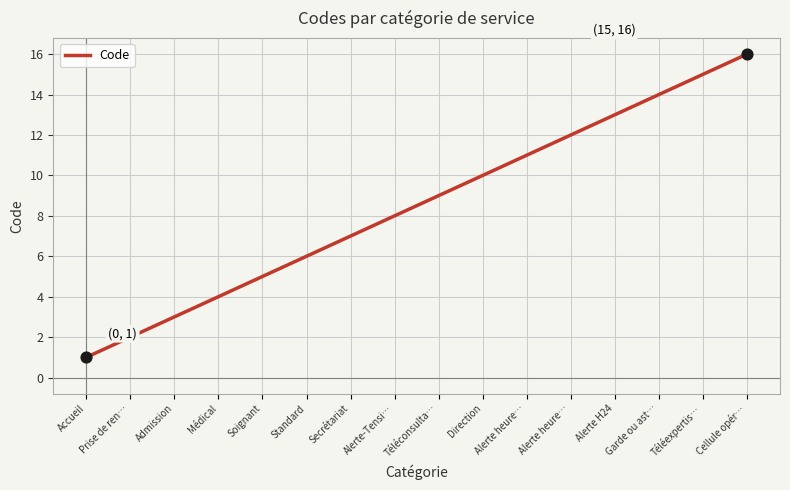

Between Téléconsulta… and Alerte H24, which is larger?

Alerte H24